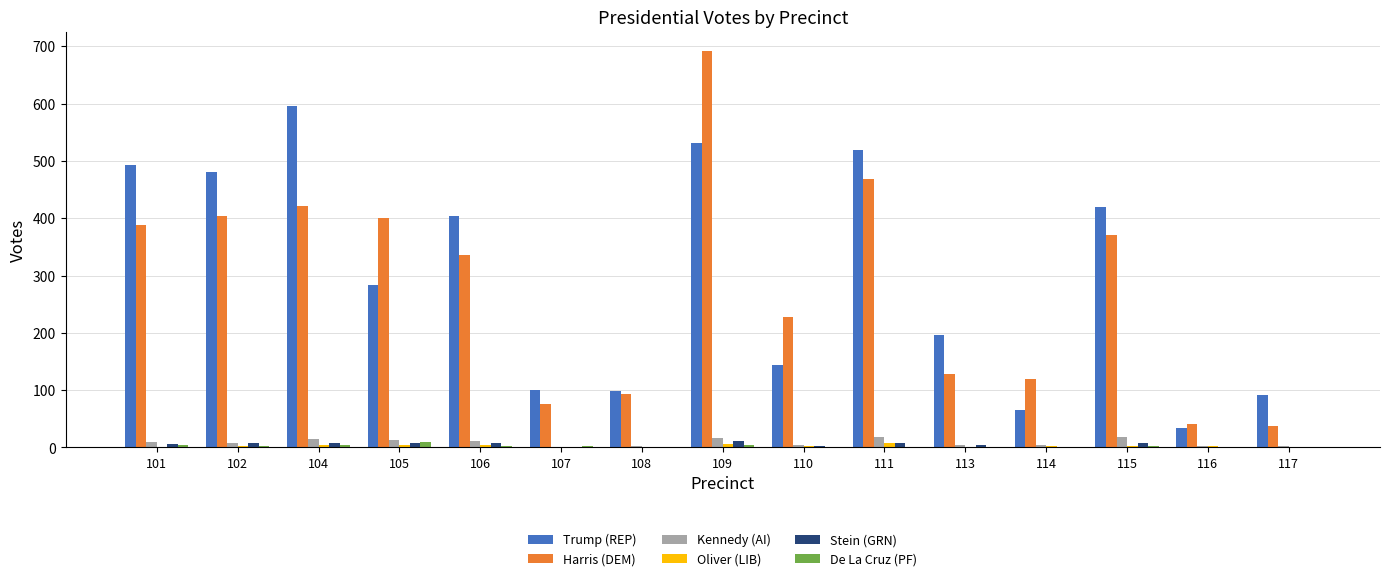

What is the sum of all Harris (DEM) values?

4200